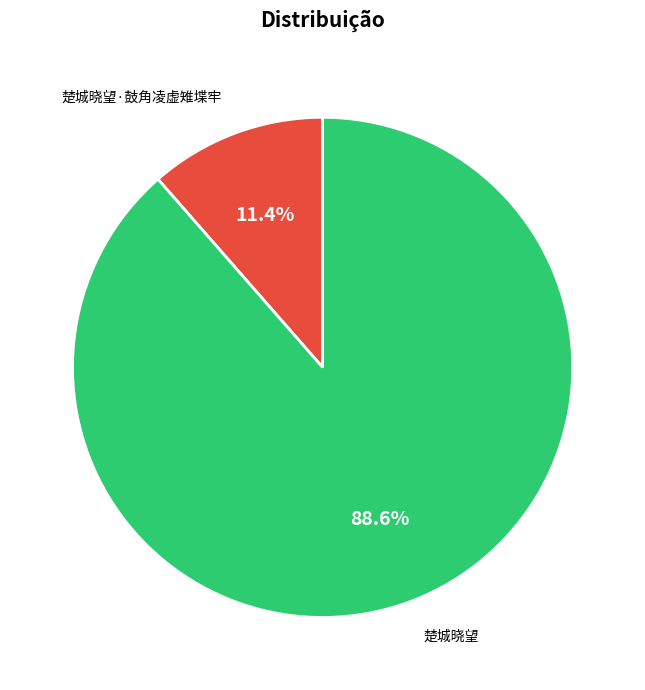

To the nearest percent, what percentage of the pie is 楚城晓望·鼓角凌虚雉堞牢?

11%